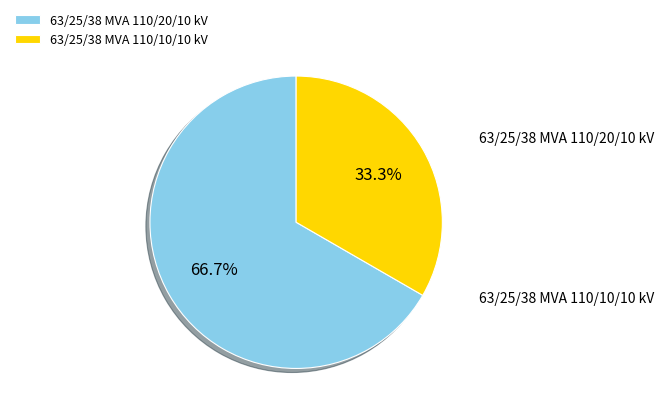

How much of the chart is everything except 63/25/38 MVA 110/20/10 kV?

33.3%